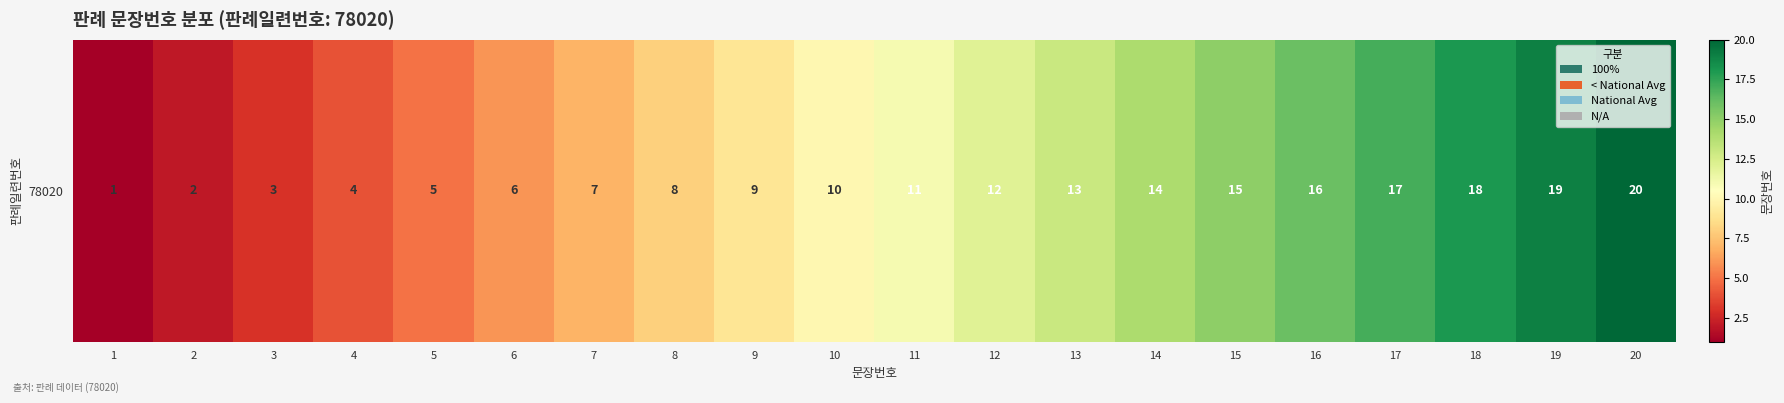

What is the greatest value displayed?

20